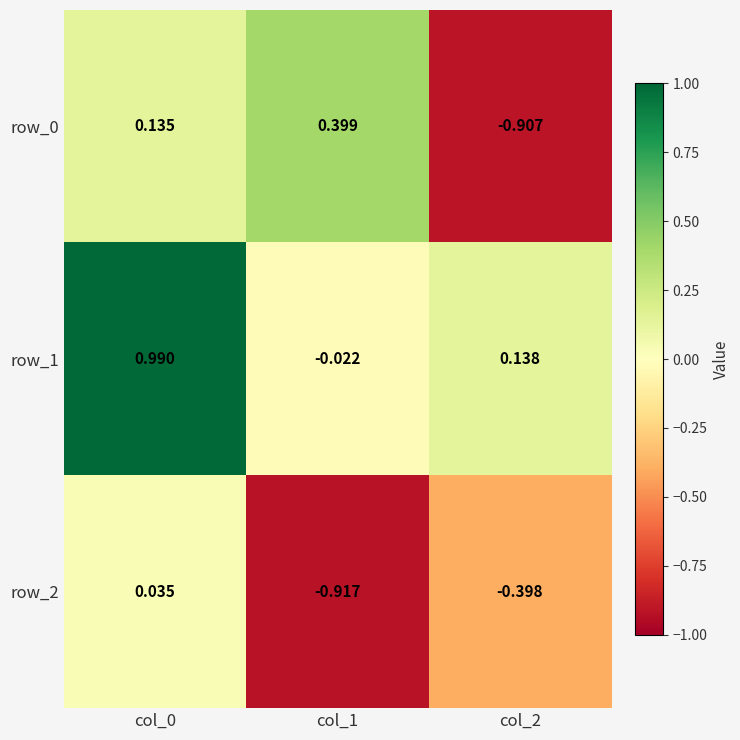

Rank the series by their average value, from lowest to highest.

row_2, row_0, row_1